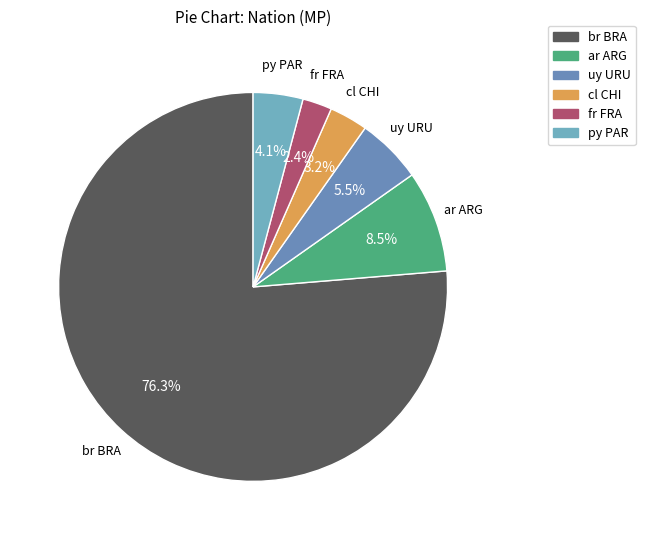

How many segments does this pie chart have?

6